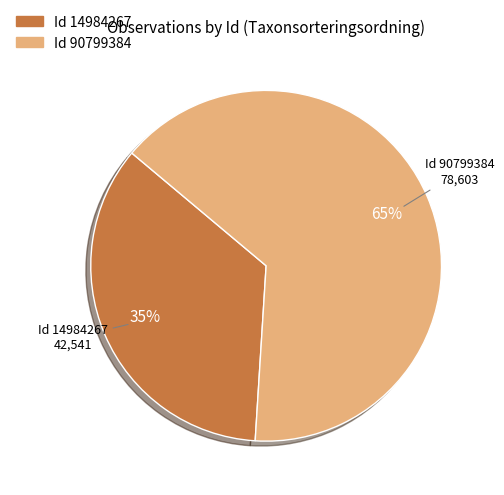

To the nearest percent, what is the average slice percentage?

50%